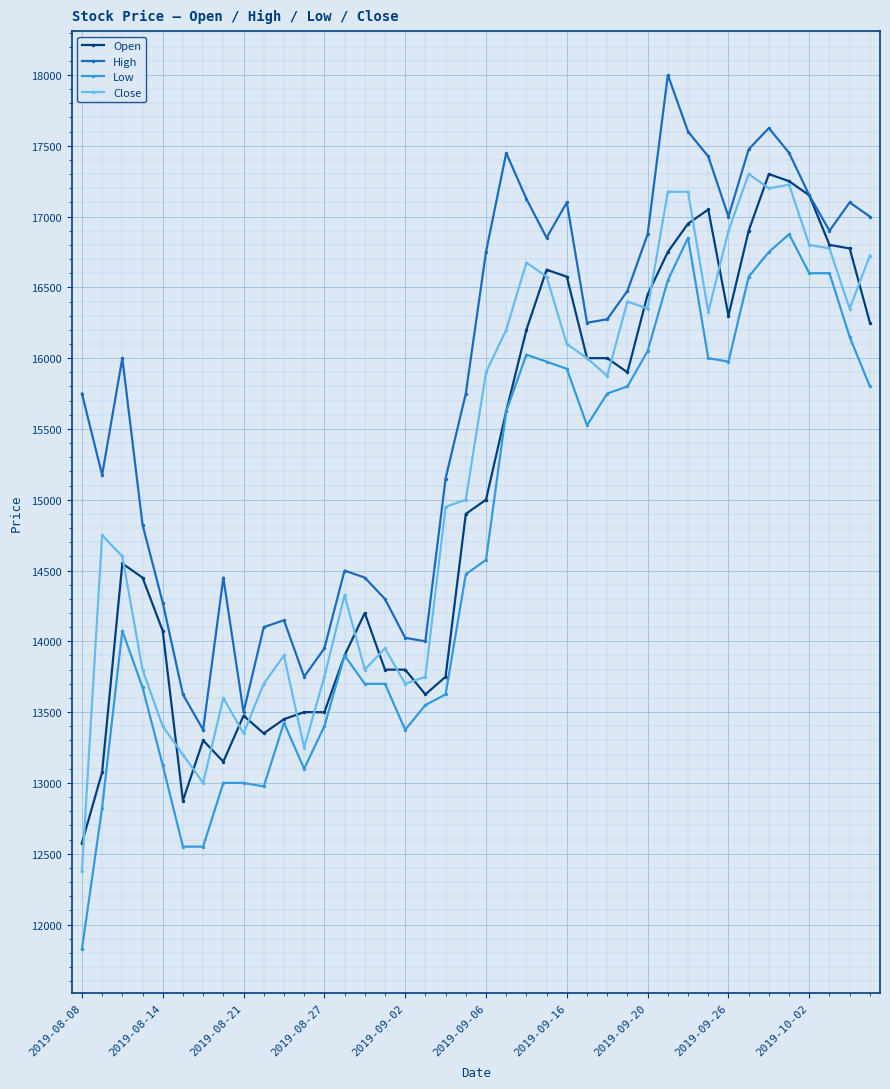

What is the value of the Open point at the 26th from the left?

16000